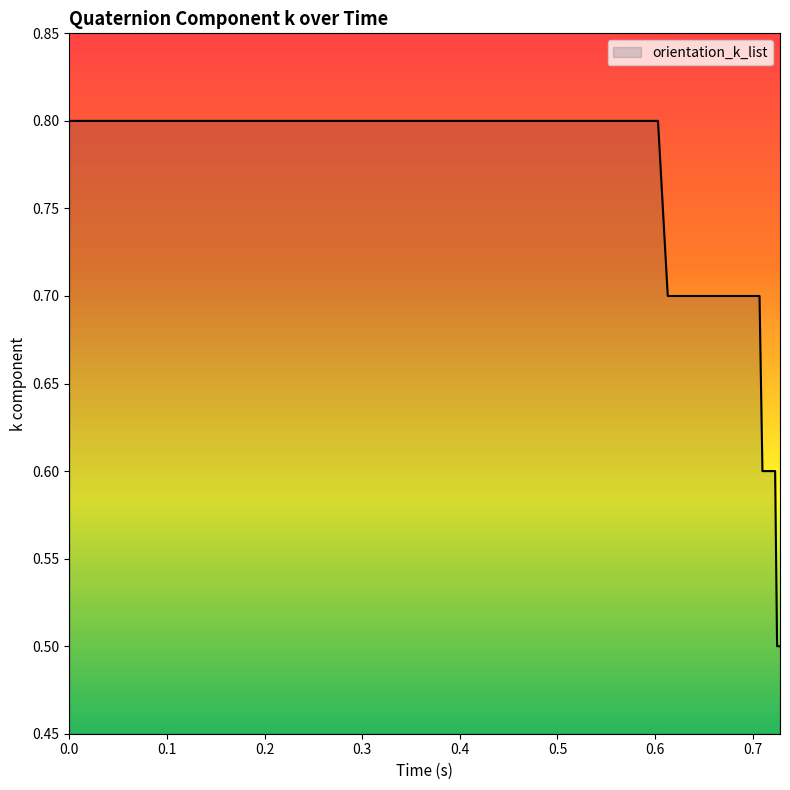

What is the sum of all values?

30.6